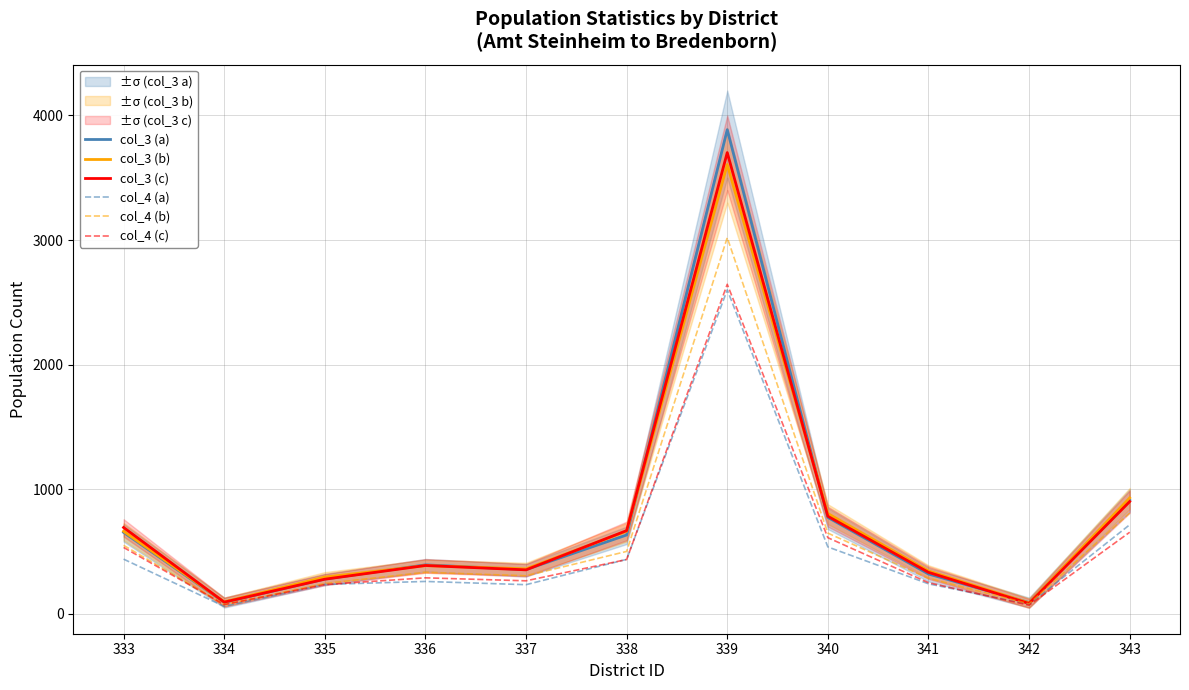

How many data points in col_4 (b) are above 334?

5